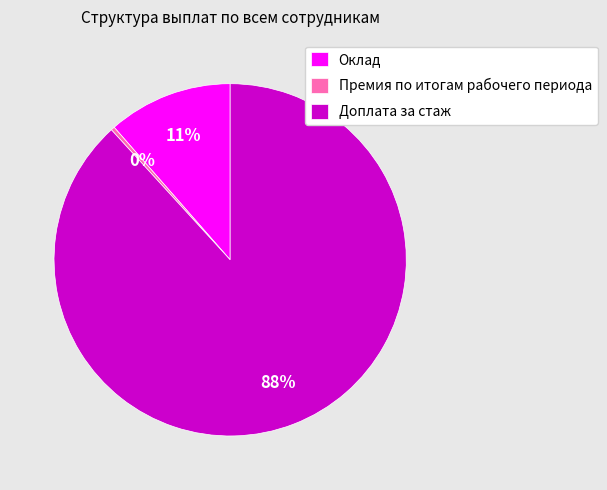

Is there any slice that represents more than half of the pie?

Yes